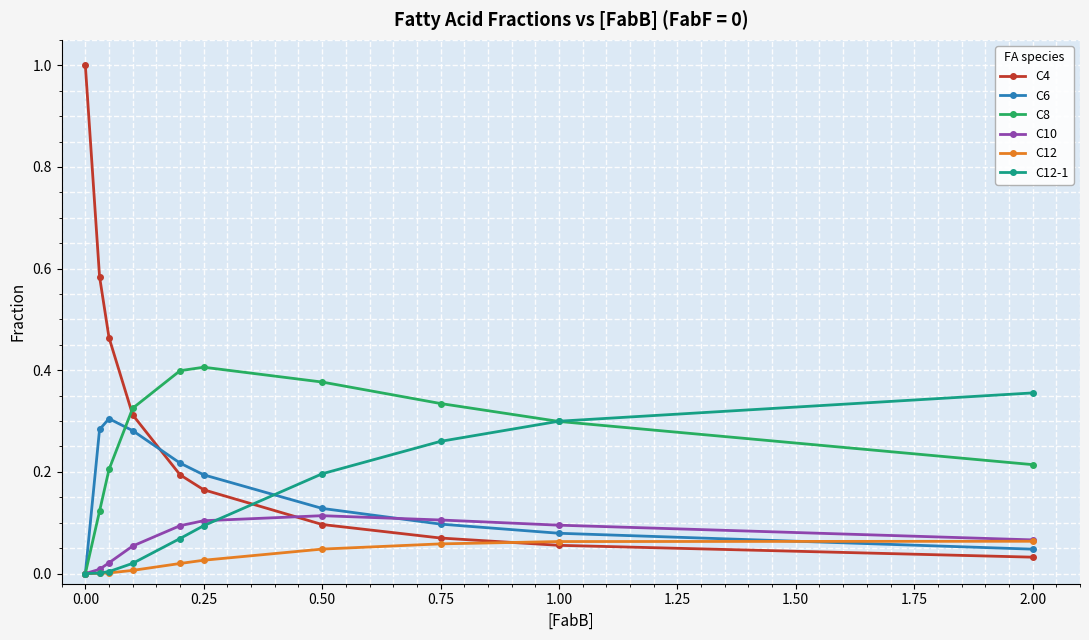

True or false: C4 has more than 2 interior local peaks.

False